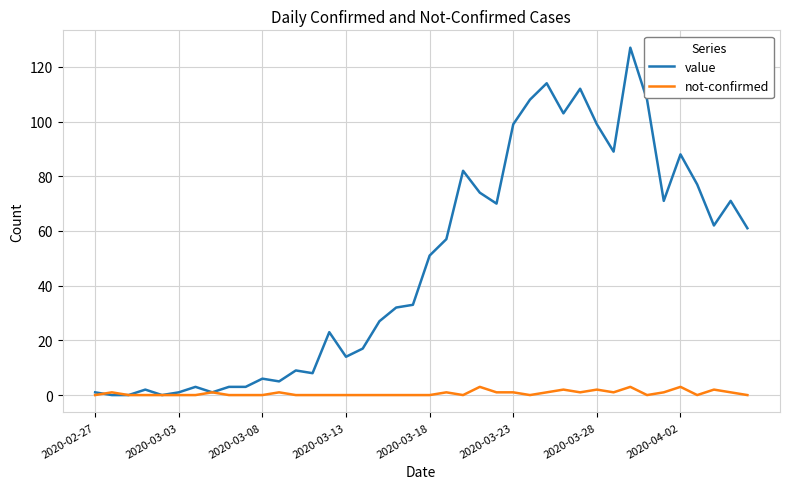

What is the maximum value for not-confirmed?

3